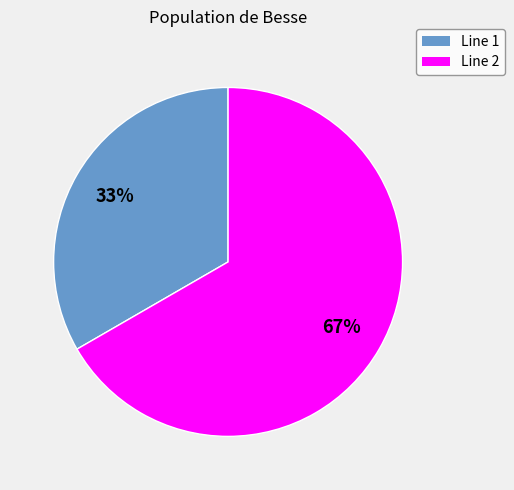

To the nearest percent, what portion does Line 2 represent?

67%